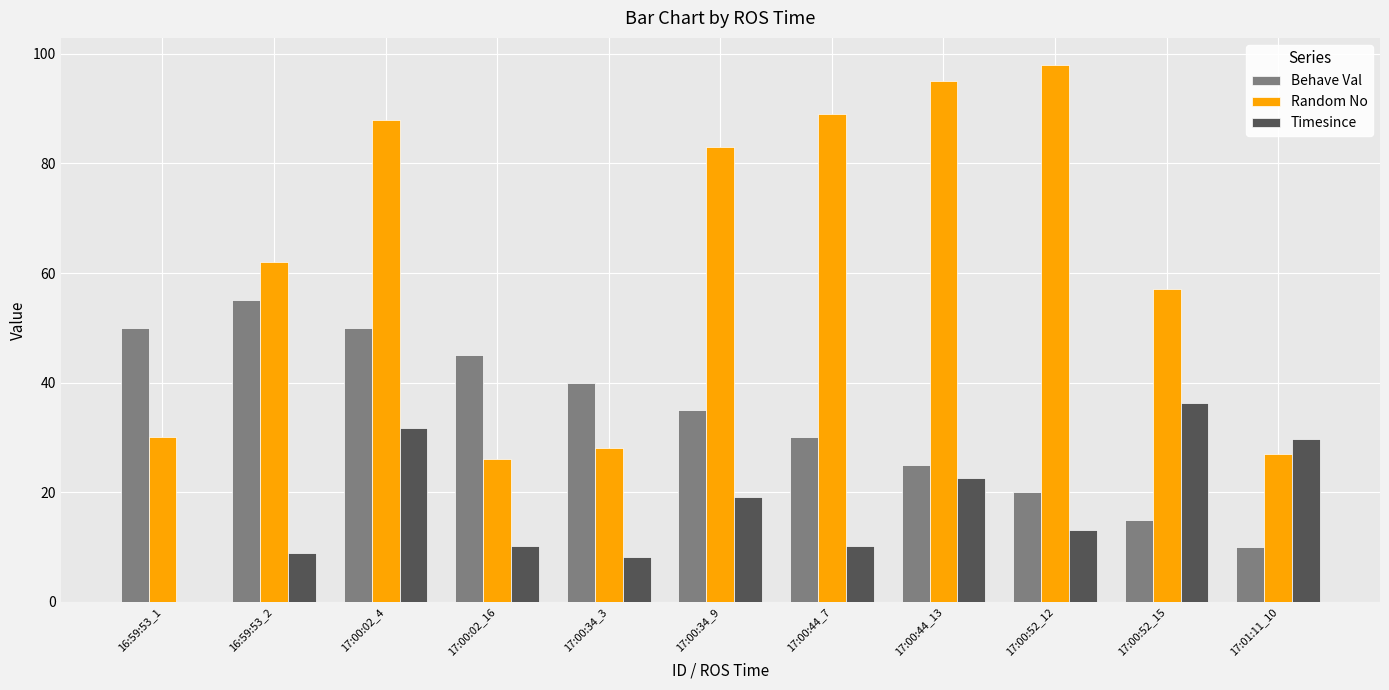

At which category is the sum across all series the highest?

17:00:02_4